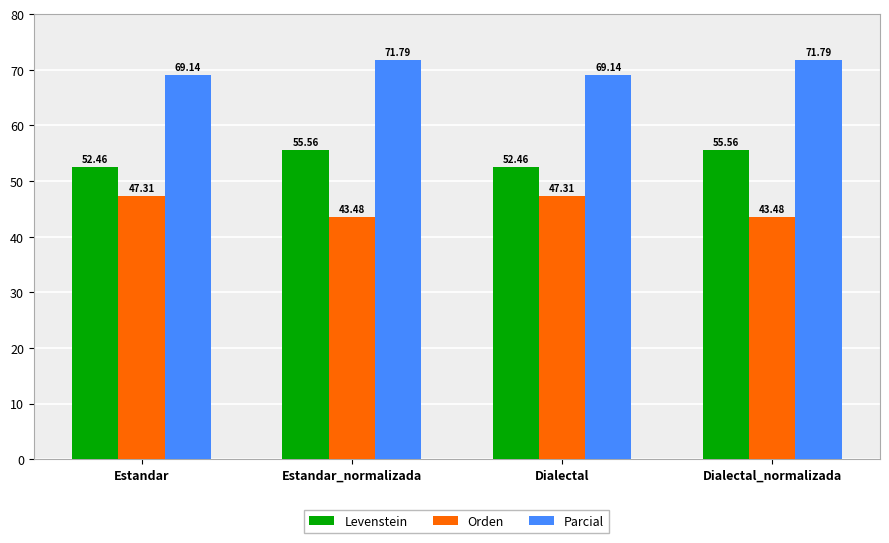

What is the difference between the highest and lowest values at Dialectal_normalizada?

28.3